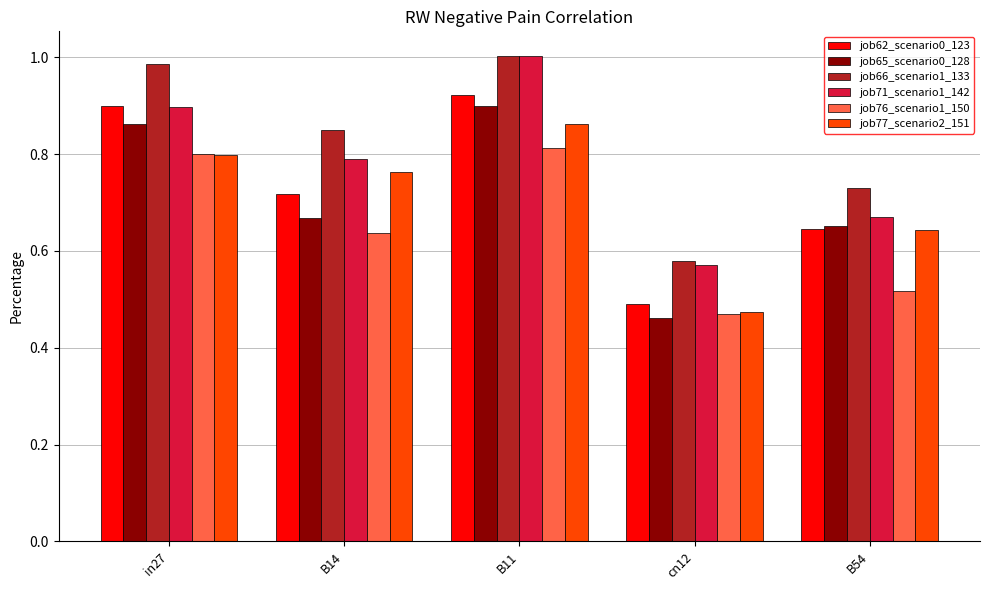

How many categories are shown in the chart?

5